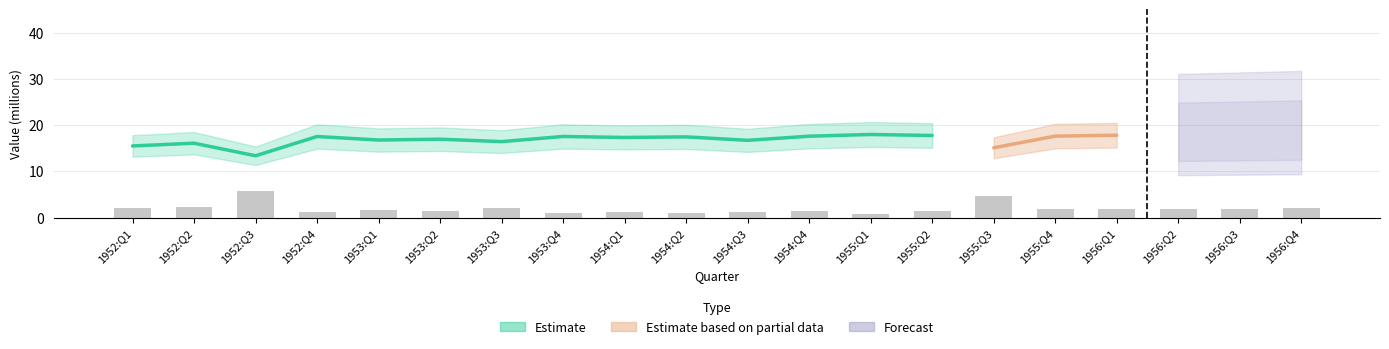

How many bars are there in total?

20